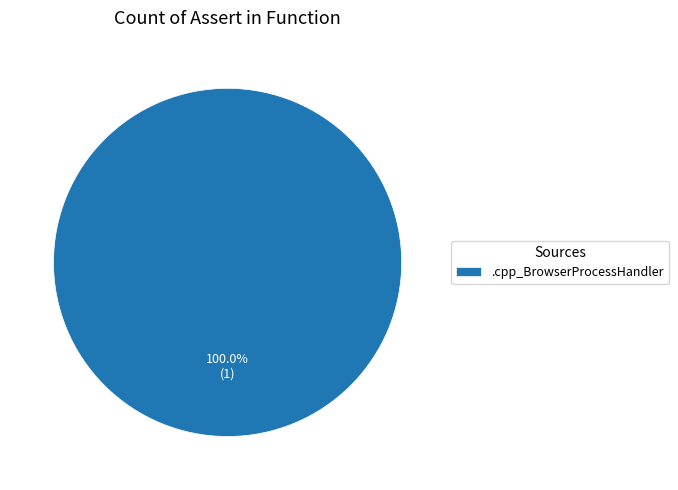

Is there any slice that represents more than half of the pie?

Yes